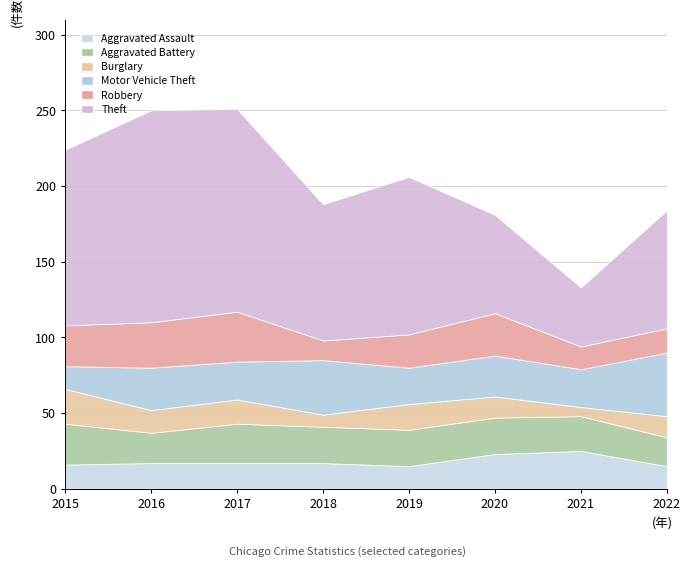

Reading left to right, what are all the values shown in this chart?

Aggravated Assault: 16	17	17	17	15	23	25	15
Aggravated Battery: 27	20	26	24	24	24	23	19
Burglary: 23	15	16	8	17	14	6	14
Motor Vehicle Theft: 15	28	25	36	24	27	25	42
Robbery: 27	30	33	13	22	28	15	16
Theft: 116	140	134	90	104	65	39	78